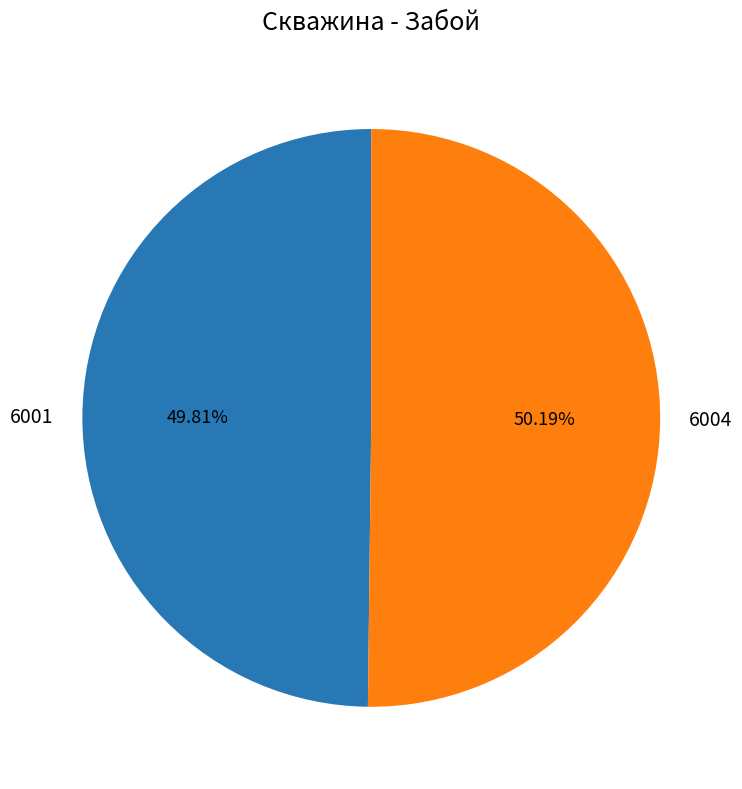

What is the ratio of the value at 6001 to the value at 6004?

1.0